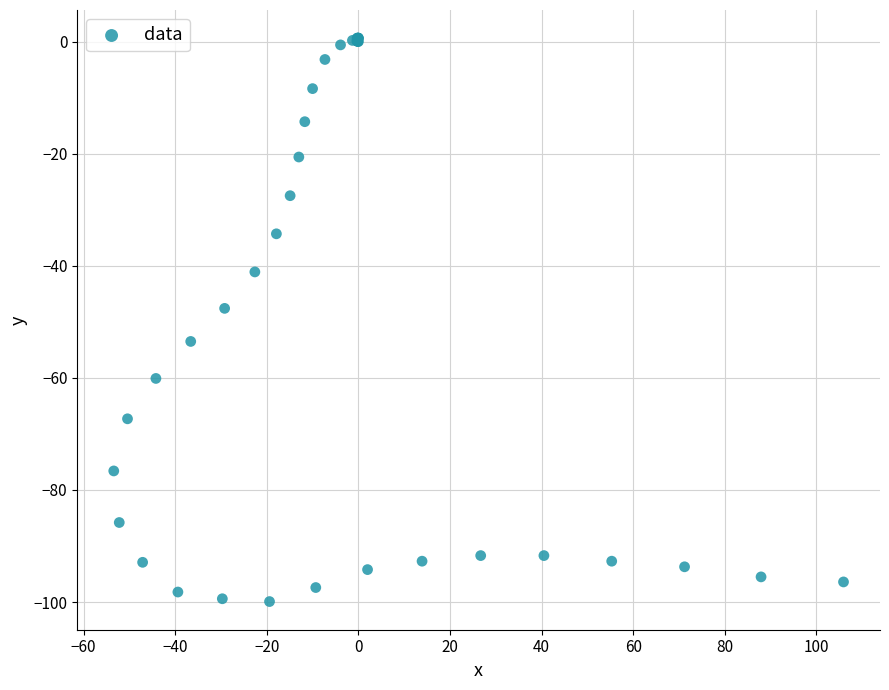

What Y value in the scatter plot is closest to -49?

-47.6